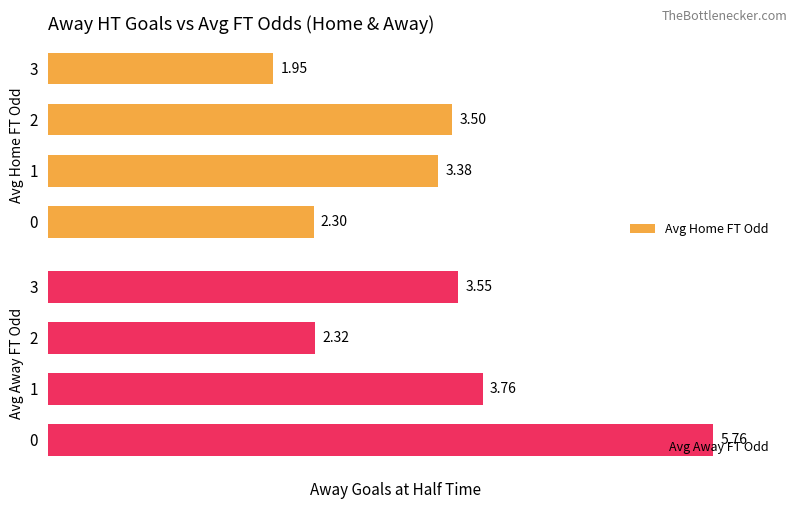

What are all the series names shown in the legend?

Avg Home FT Odd, Avg Away FT Odd